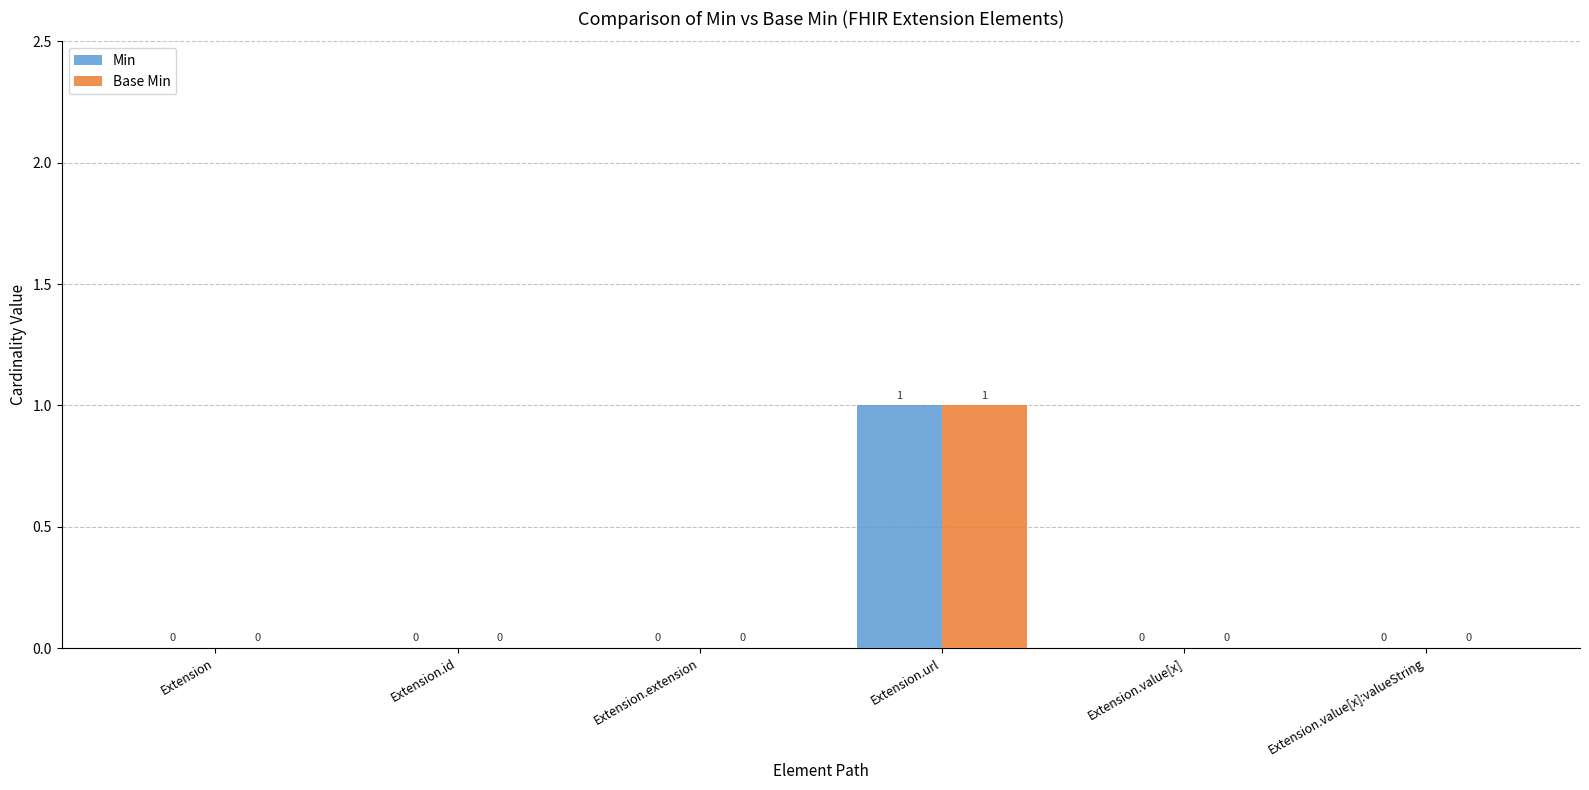

Are the bars horizontal?

No